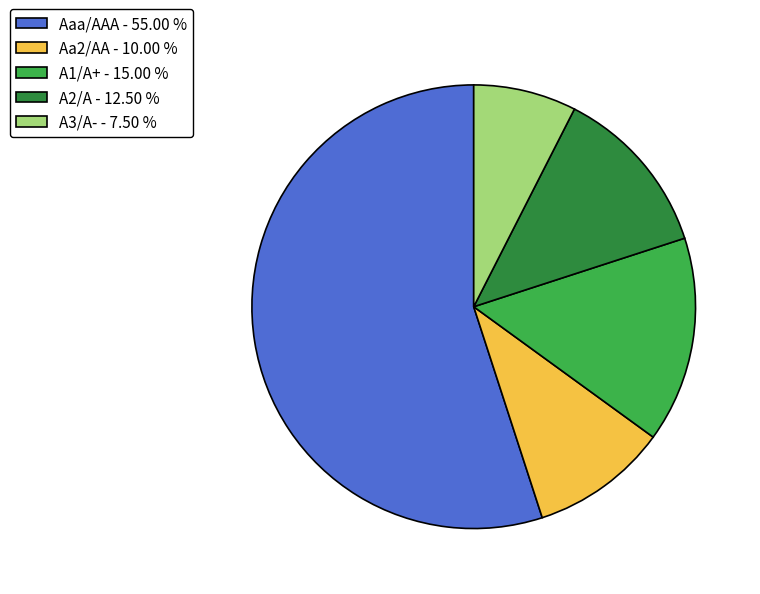

Which slice is the smallest?

A3/A-